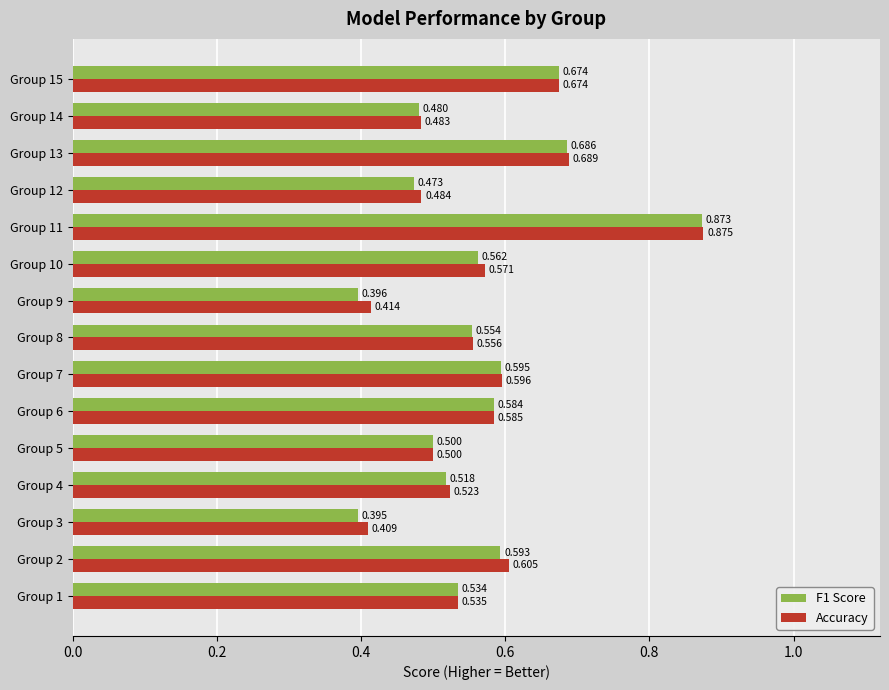

How many F1 Score values are between 0 and 1?

15